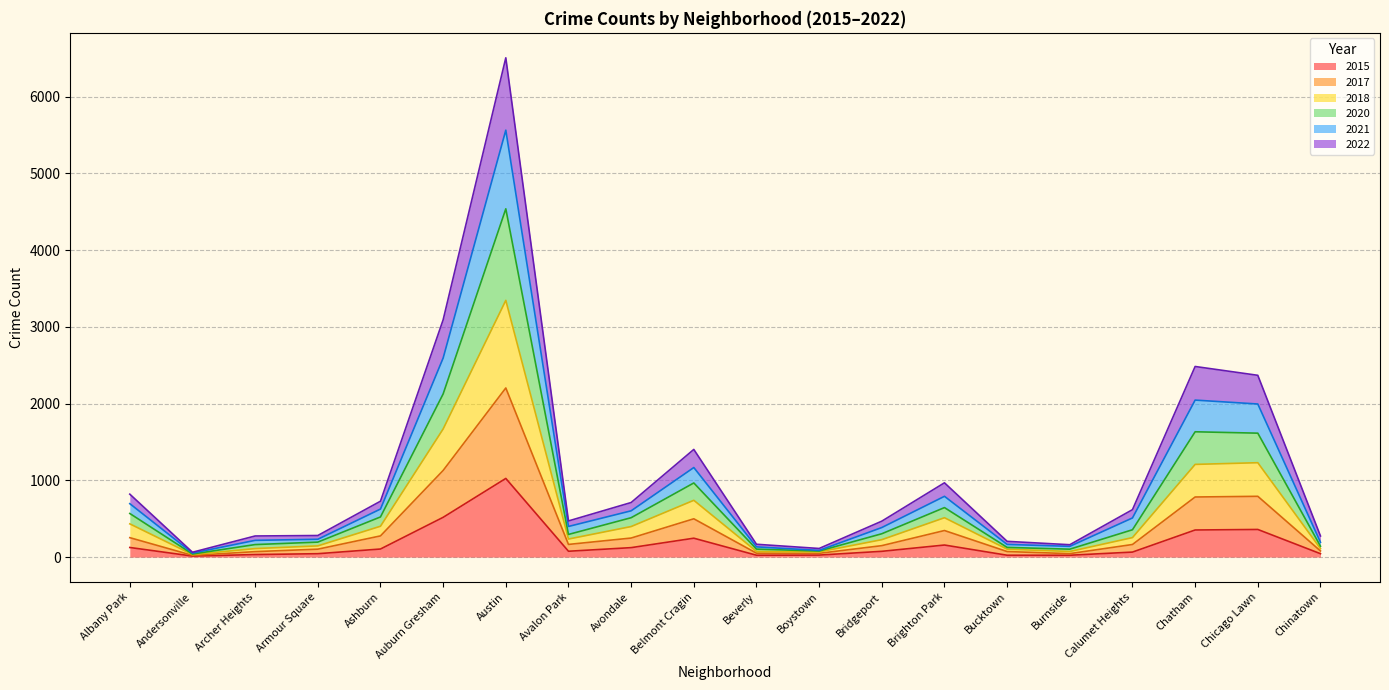

True or false: 2020 has a value of 45 at Bucktown.

False